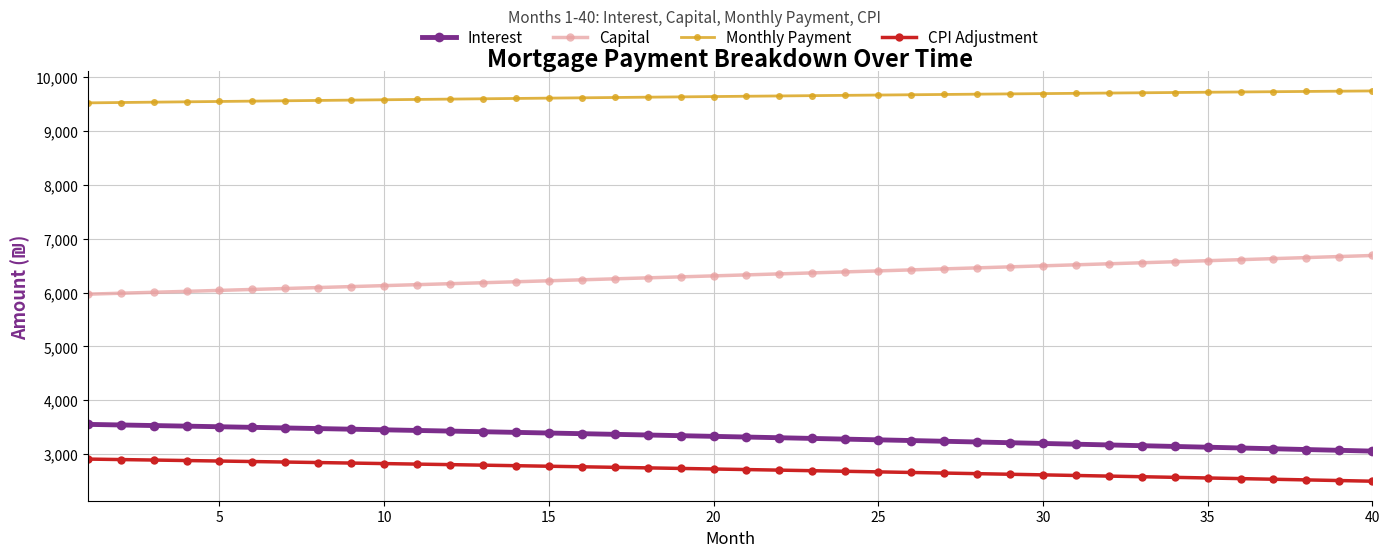

What is the greatest value displayed?

9743.3